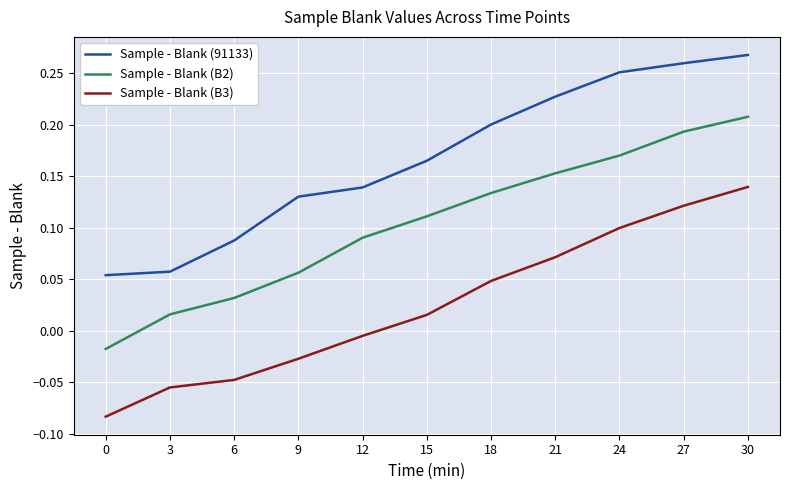

List the series in order of their peak value, lowest first.

Sample - Blank (B3), Sample - Blank (B2), Sample - Blank (91133)